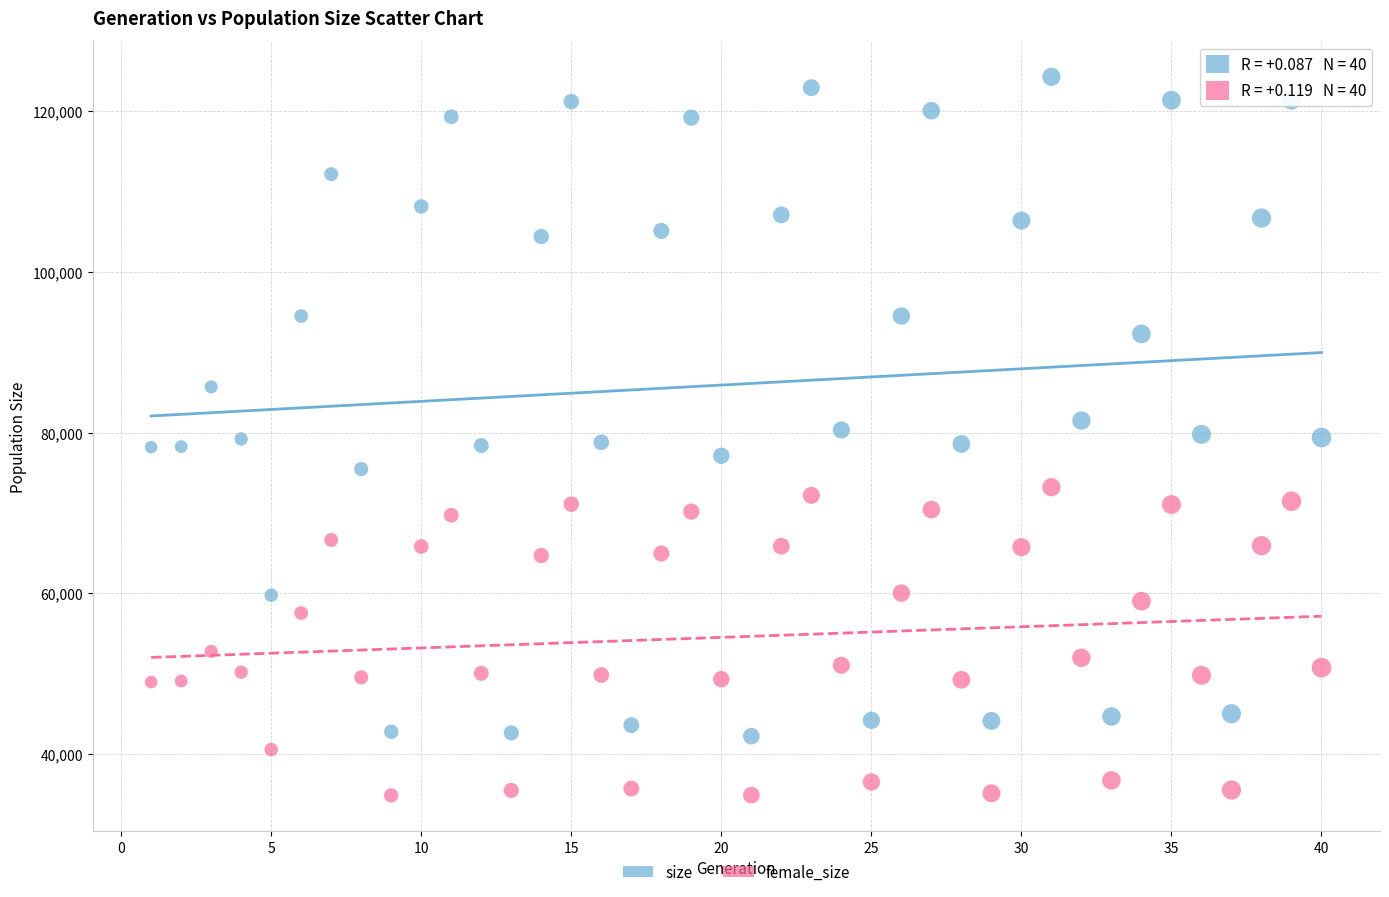

Which series contains the lowest Y value?

female_size